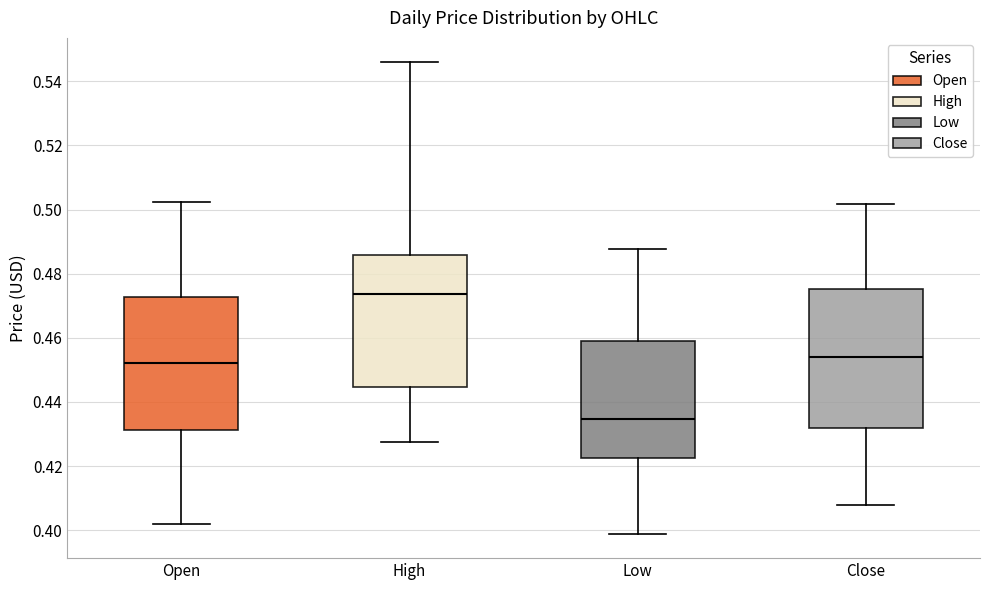

Where does the lower whisker of the box for Close end on the y-axis? The values are not printed on the chart, so give them approximately, as read against the axis.

0.408